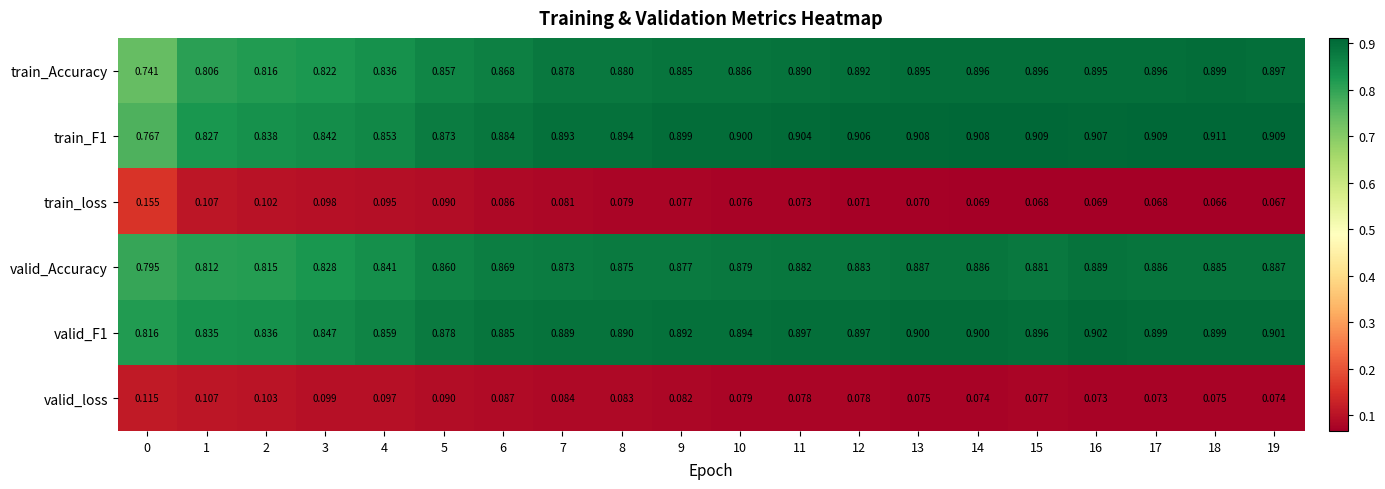

At which category does the chart reach its minimum across all series?

18